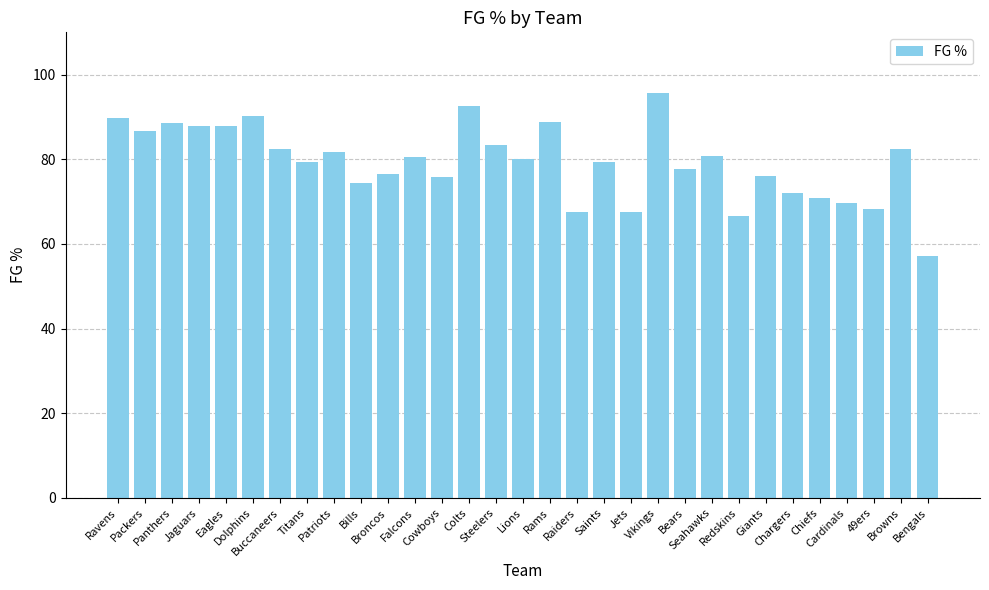

What is the value of the 30th bar from the left?

82.4